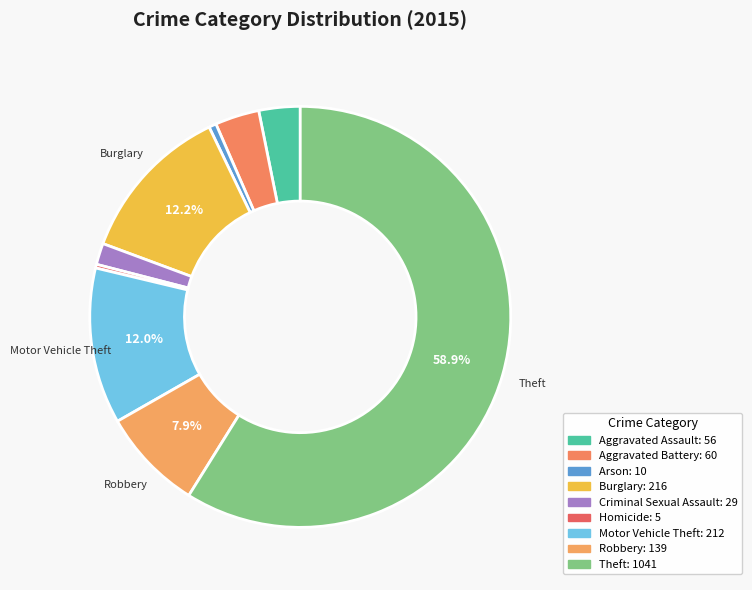

To the nearest percent, what is the difference between the largest and smallest slice percentages?

59%